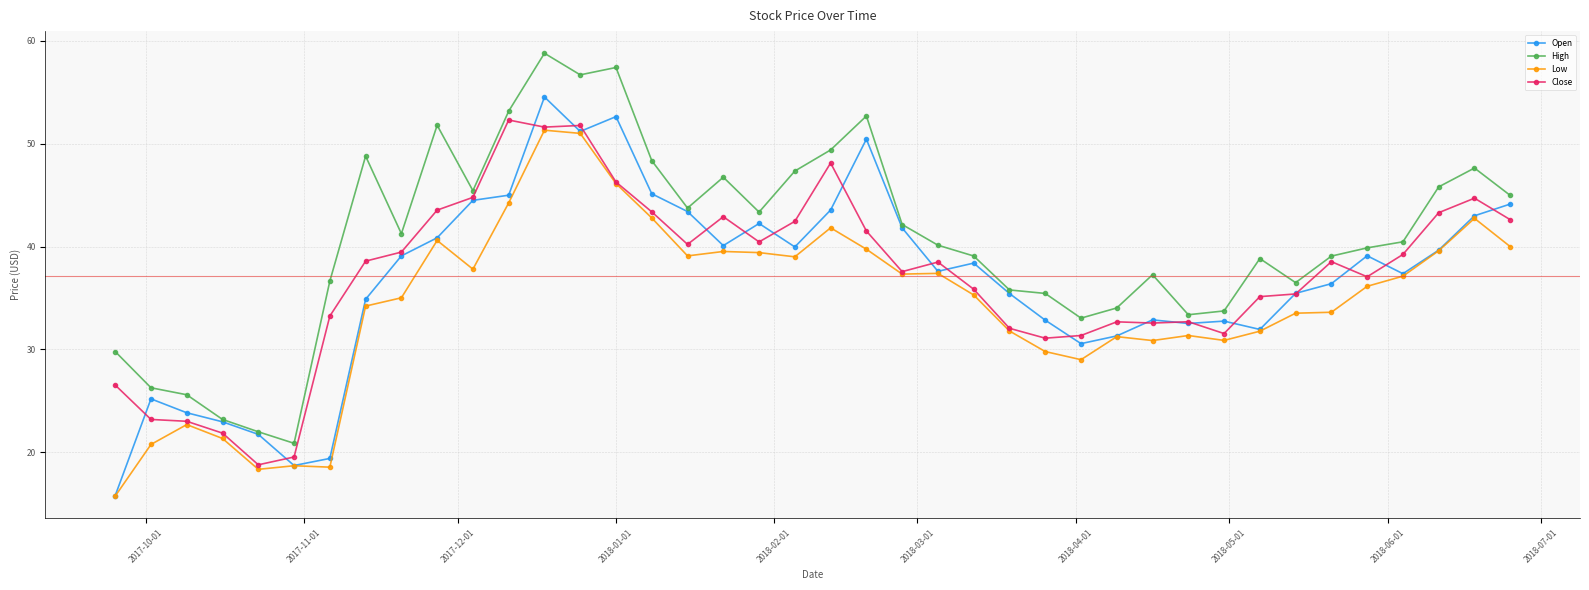

What are all the series names shown in the legend?

Open, High, Low, Close